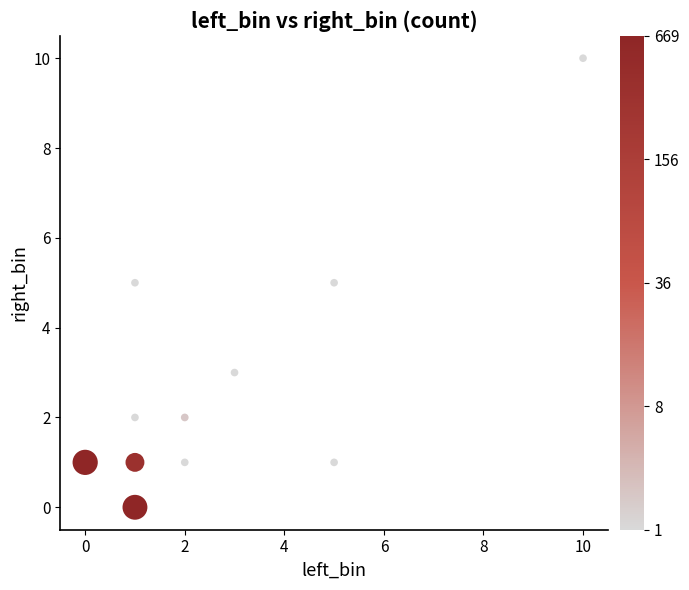

What is the range of Y values (max minus min)?

10